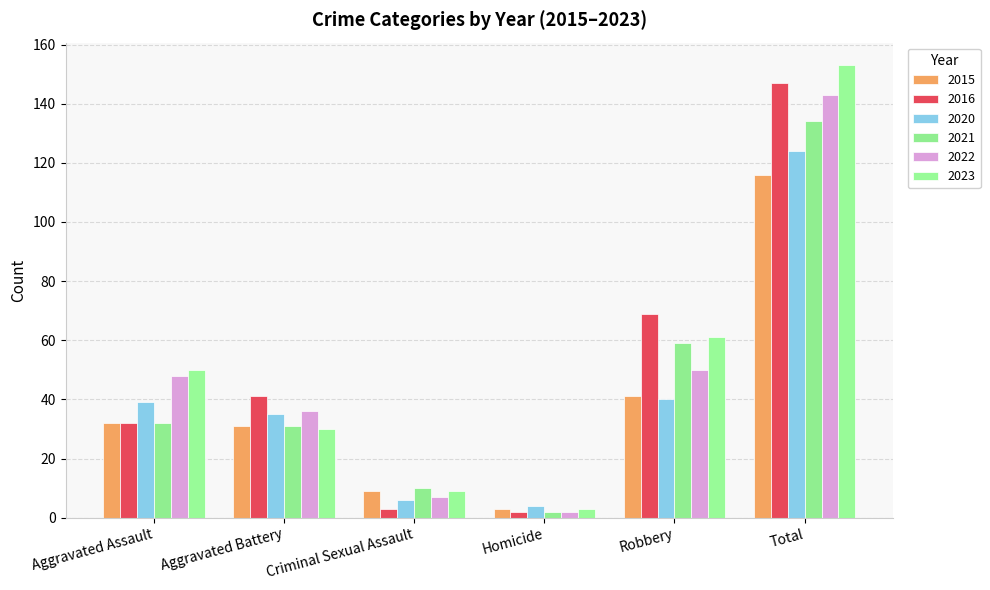

Which series has the widest spread of values?

2023